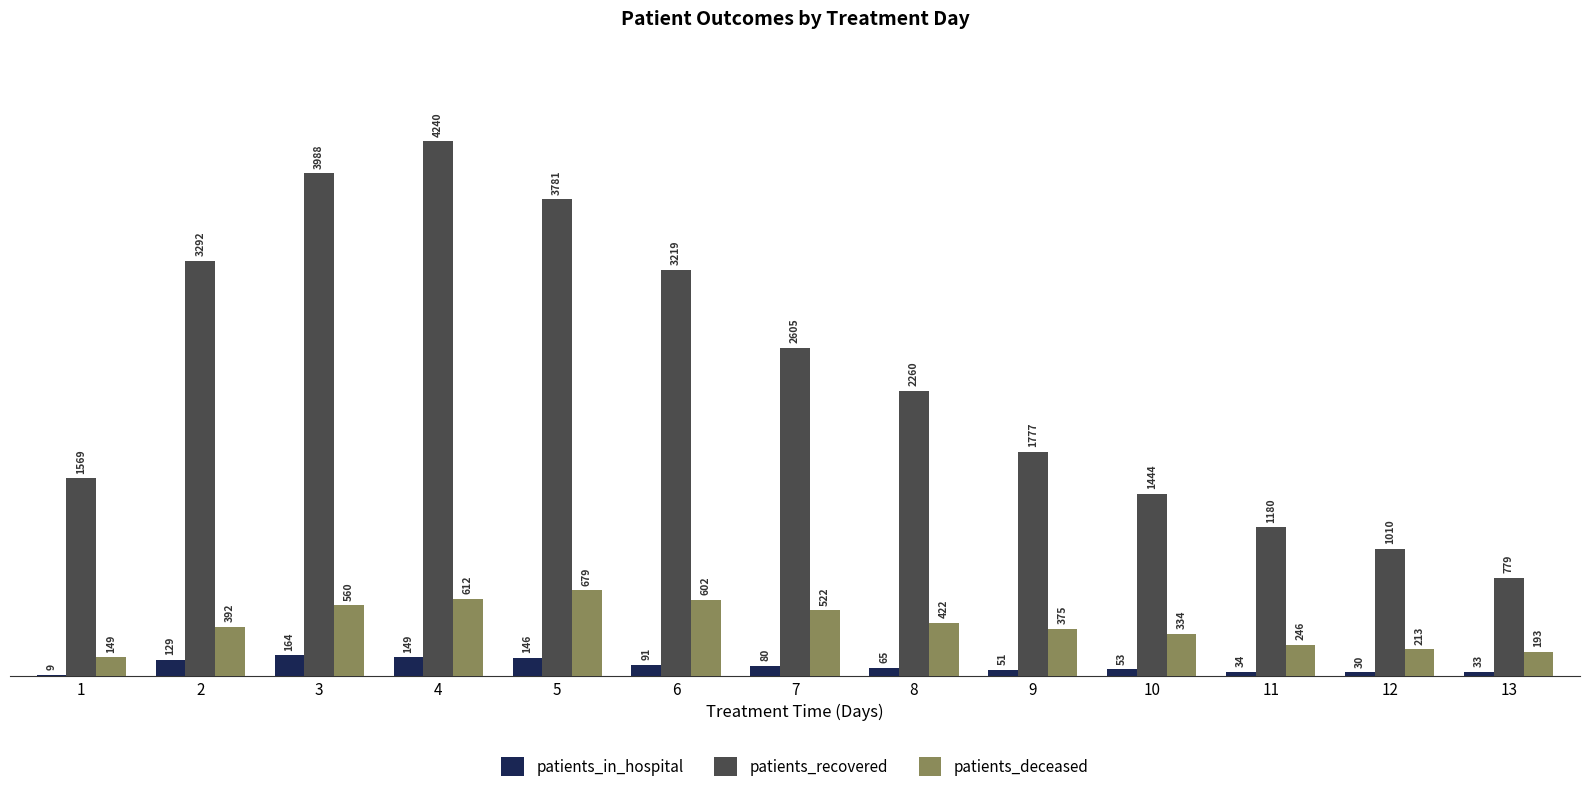

True or false: patients_deceased has a value of 679 at 5.

True